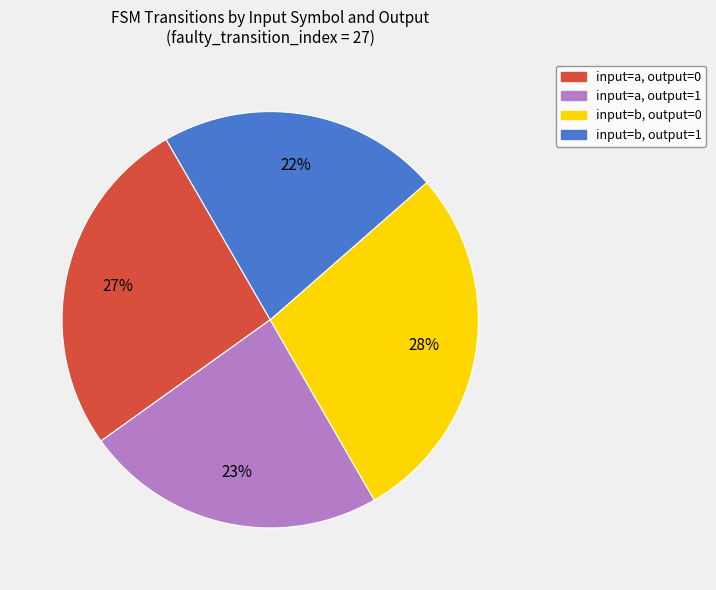

Is there any slice that represents more than half of the pie?

No